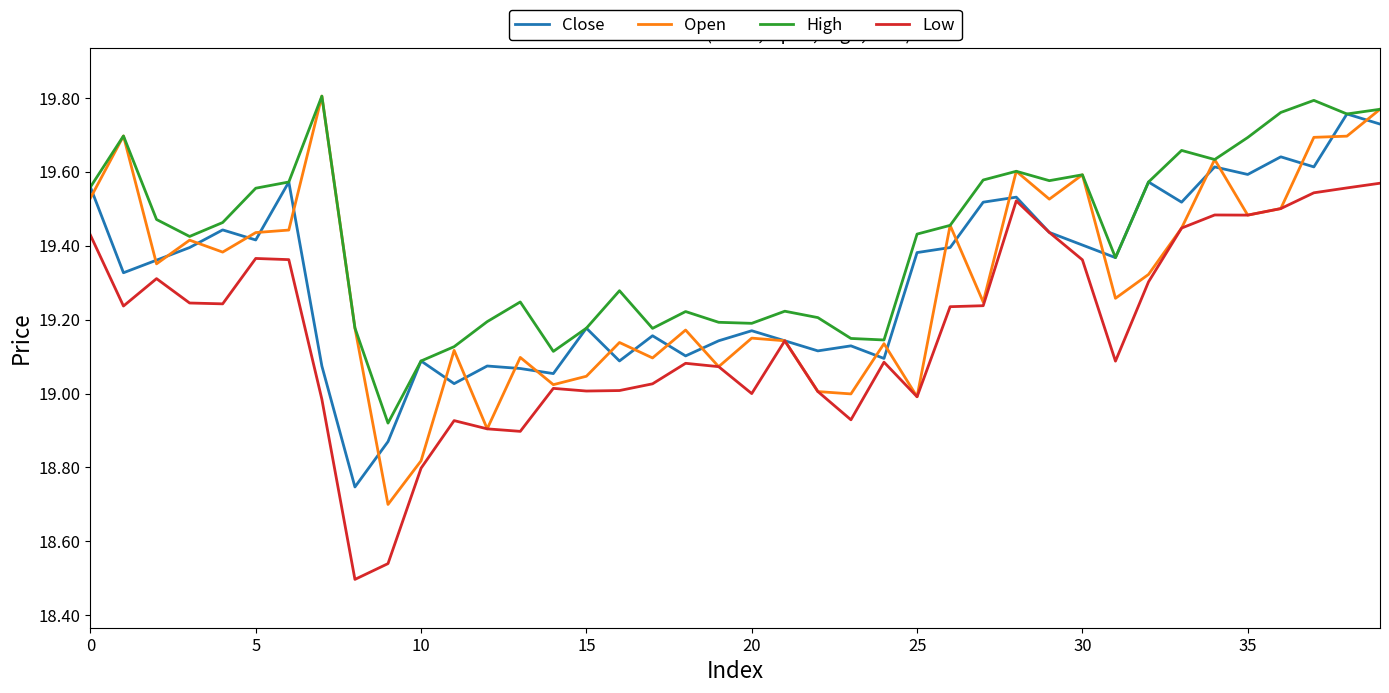

Does the chart display data point markers on the line(s)?

No